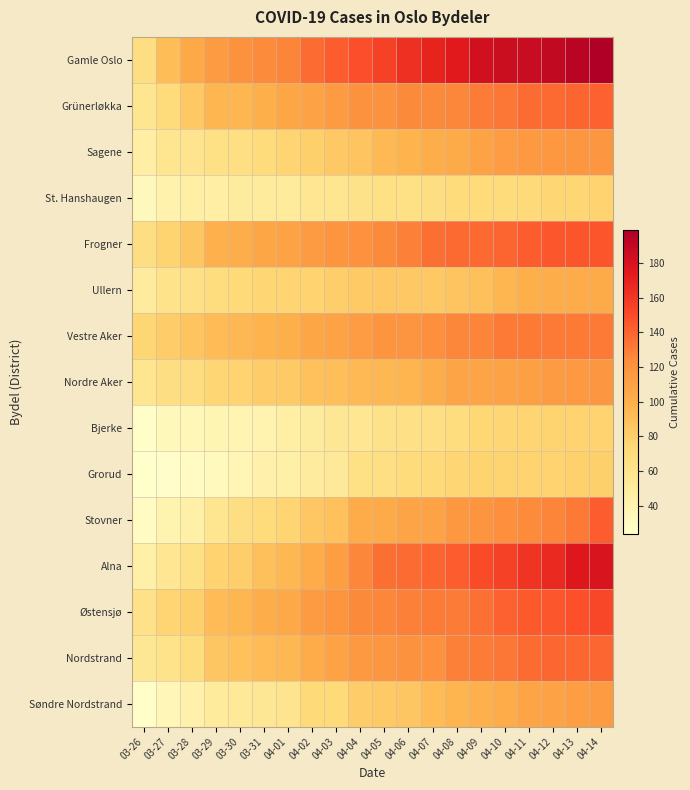

Reading right to left, what are all the values shown in this chart?

Gamle Oslo: 04-14=199	04-13=194	04-12=190	04-11=187	04-10=186	04-09=183	04-08=175	04-07=169	04-06=163	04-05=155	04-04=149	04-03=143	04-02=137	04-01=127	03-31=124	03-30=120	03-29=114	03-28=105	03-27=92	03-26=67
Grünerløkka: 04-14=141	04-13=140	04-12=138	04-11=137	04-10=133	04-09=130	04-08=126	04-07=125	04-06=125	04-05=120	04-04=120	04-03=114	04-02=110	04-01=107	03-31=101	03-30=96	03-29=96	03-28=84	03-27=71	03-26=59
Sagene: 04-14=117	04-13=117	04-12=116	04-11=115	04-10=113	04-09=109	04-08=104	04-07=102	04-06=98	04-05=94	04-04=87	04-03=84	04-02=80	04-01=76	03-31=70	03-30=66	03-29=65	03-28=60	03-27=59	03-26=47
St. Hanshaugen: 04-14=78	04-13=75	04-12=75	04-11=72	04-10=71	04-09=71	04-08=70	04-07=67	04-06=65	04-05=65	04-04=62	04-03=58	04-02=57	04-01=52	03-31=52	03-30=50	03-29=47	03-28=46	03-27=42	03-26=33
Frogner: 04-14=146	04-13=146	04-12=145	04-11=143	04-10=140	04-09=138	04-08=138	04-07=136	04-06=129	04-05=125	04-04=121	04-03=118	04-02=114	04-01=109	03-31=107	03-30=102	03-29=100	03-28=86	03-27=77	03-26=67
Ullern: 04-14=104	04-13=103	04-12=102	04-11=101	04-10=96	04-09=90	04-08=87	04-07=84	04-06=84	04-05=84	04-04=83	04-03=81	04-02=78	04-01=76	03-31=75	03-30=73	03-29=69	03-28=64	03-27=61	03-26=51
Vestre Aker: 04-14=132	04-13=132	04-12=132	04-11=132	04-10=132	04-09=127	04-08=126	04-07=122	04-06=119	04-05=118	04-04=113	04-03=109	04-02=107	04-01=101	03-31=98	03-30=95	03-29=93	03-28=87	03-27=82	03-26=75
Nordre Aker: 04-14=117	04-13=115	04-12=114	04-11=111	04-10=110	04-09=108	04-08=108	04-07=102	04-06=97	04-05=95	04-04=94	04-03=91	04-02=89	04-01=83	03-31=82	03-30=78	03-29=75	03-28=68	03-27=67	03-26=59
Bjerke: 04-14=78	04-13=78	04-12=77	04-11=76	04-10=75	04-09=74	04-08=69	04-07=66	04-06=64	04-05=62	04-04=57	04-03=56	04-02=50	04-01=46	03-31=41	03-30=39	03-29=38	03-28=35	03-27=34	03-26=26
Grorud: 04-14=80	04-13=79	04-12=78	04-11=78	04-10=77	04-09=77	04-08=75	04-07=73	04-06=70	04-05=66	04-04=65	04-03=54	04-02=51	04-01=44	03-31=43	03-30=37	03-29=32	03-28=29	03-27=25	03-26=24
Stovner: 04-14=143	04-13=132	04-12=127	04-11=124	04-10=122	04-09=119	04-08=116	04-07=109	04-06=108	04-05=104	04-04=103	04-03=89	04-02=85	04-01=76	03-31=71	03-30=67	03-29=58	03-28=45	03-27=40	03-26=30
Alna: 04-14=179	04-13=176	04-12=166	04-11=161	04-10=155	04-09=150	04-08=143	04-07=140	04-06=137	04-05=136	04-04=126	04-03=112	04-02=103	04-01=95	03-31=90	03-30=81	03-29=78	03-28=65	03-27=57	03-26=45
Østensjø: 04-14=152	04-13=148	04-12=145	04-11=144	04-10=141	04-09=135	04-08=131	04-07=130	04-06=129	04-05=126	04-04=125	04-03=118	04-02=114	04-01=105	03-31=102	03-30=96	03-29=93	03-28=80	03-27=76	03-26=63
Nordstrand: 04-14=139	04-13=139	04-12=139	04-11=137	04-10=133	04-09=131	04-08=129	04-07=121	04-06=120	04-05=117	04-04=115	04-03=110	04-02=103	04-01=95	03-31=93	03-30=89	03-29=86	03-28=69	03-27=61	03-26=56
Søndre Nordstrand: 04-14=114	04-13=112	04-12=109	04-11=108	04-10=103	04-09=100	04-08=97	04-07=93	04-06=86	04-05=83	04-04=82	04-03=72	04-02=72	04-01=60	03-31=56	03-30=53	03-29=52	03-28=43	03-27=36	03-26=26